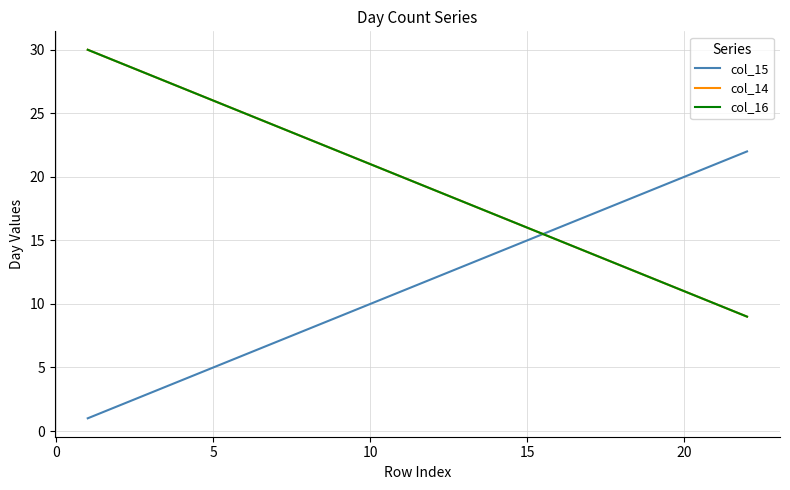

Does the chart display data point markers on the line(s)?

No